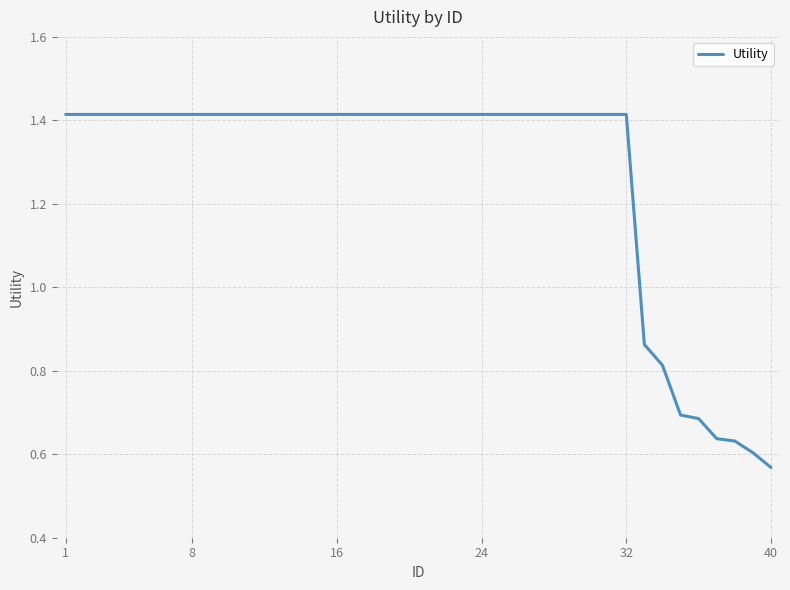

Which category has the lowest value across all series?

40